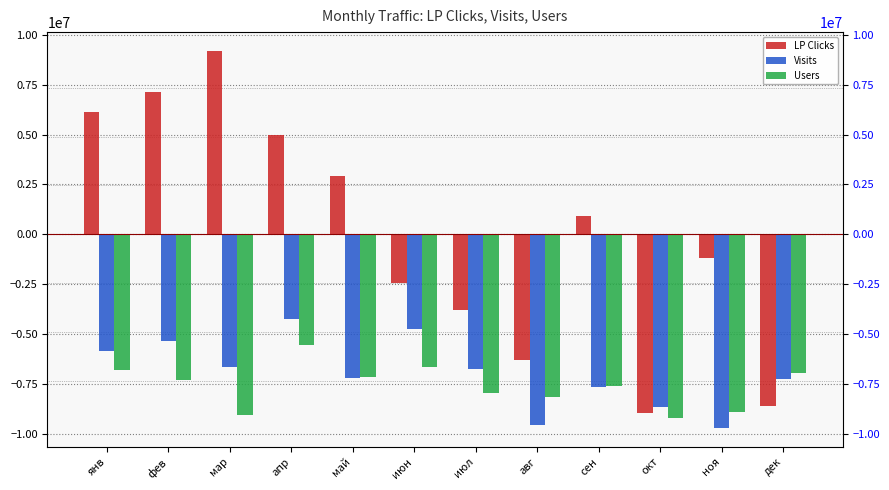

What are all the series names shown in the legend?

LP Clicks, Visits, Users